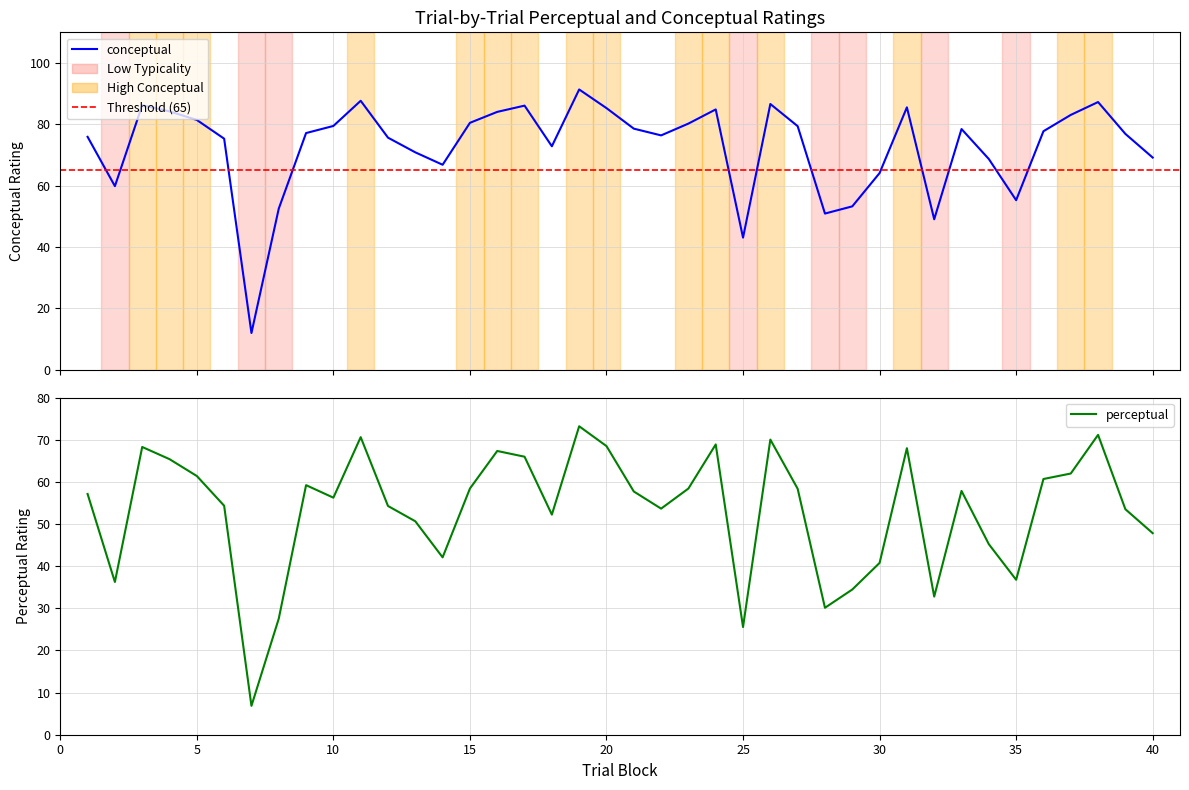

What is the difference between the typicality values at 35 and 14?

2.7